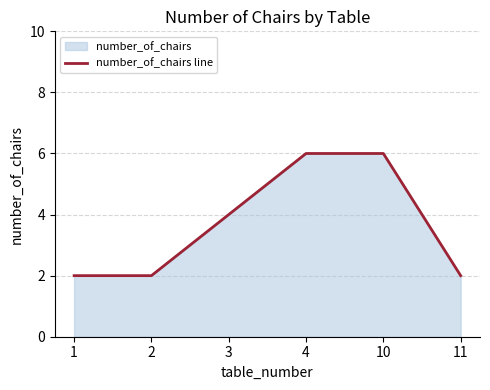

At which label does the data first exceed 4?

4